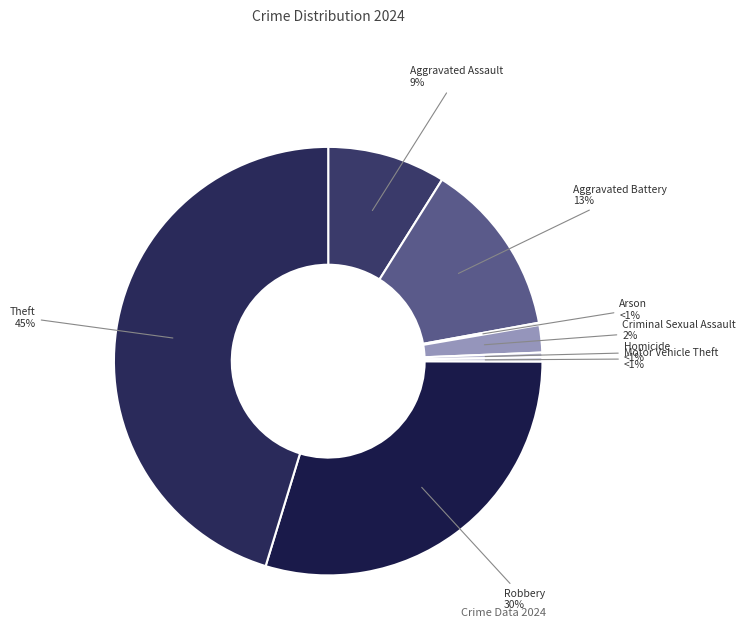

Rank the categories by value from lowest to highest.

Arson, Homicide, Motor Vehicle Theft, Criminal Sexual Assault, Aggravated Assault, Aggravated Battery, Robbery, Theft